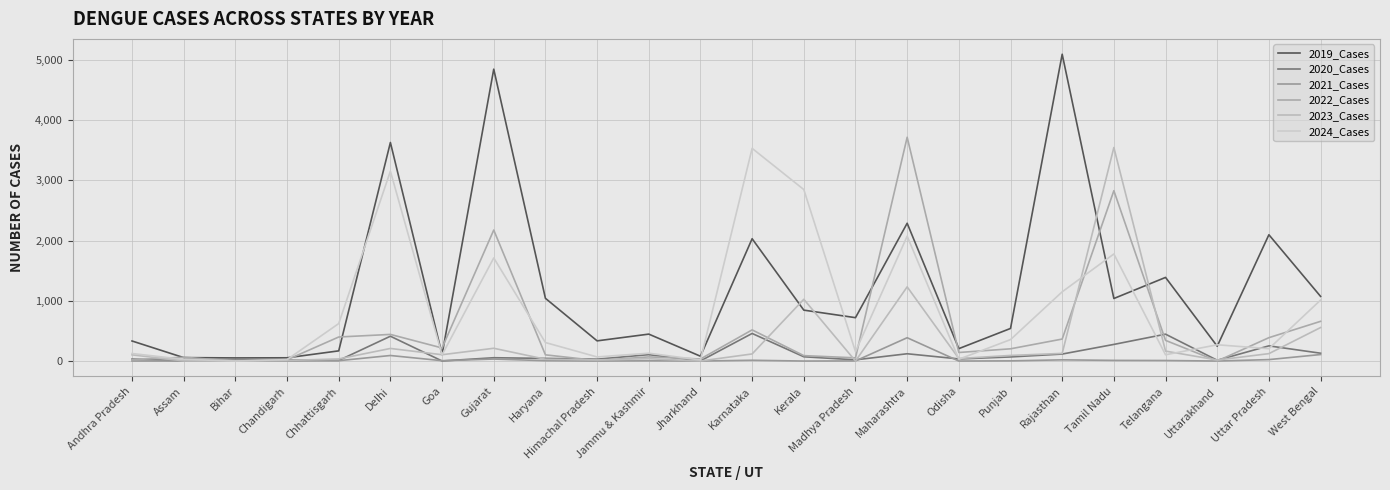

Rank the categories by 2019_Cases value from highest to lowest.

Rajasthan, Gujarat, Delhi, Maharashtra, Uttar Pradesh, Karnataka, Telangana, West Bengal, Haryana, Tamil Nadu, Kerala, Madhya Pradesh, Punjab, Jammu & Kashmir, Himachal Pradesh, Andhra Pradesh, Uttarakhand, Odisha, Chhattisgarh, Goa, Jharkhand, Assam, Chandigarh, Bihar